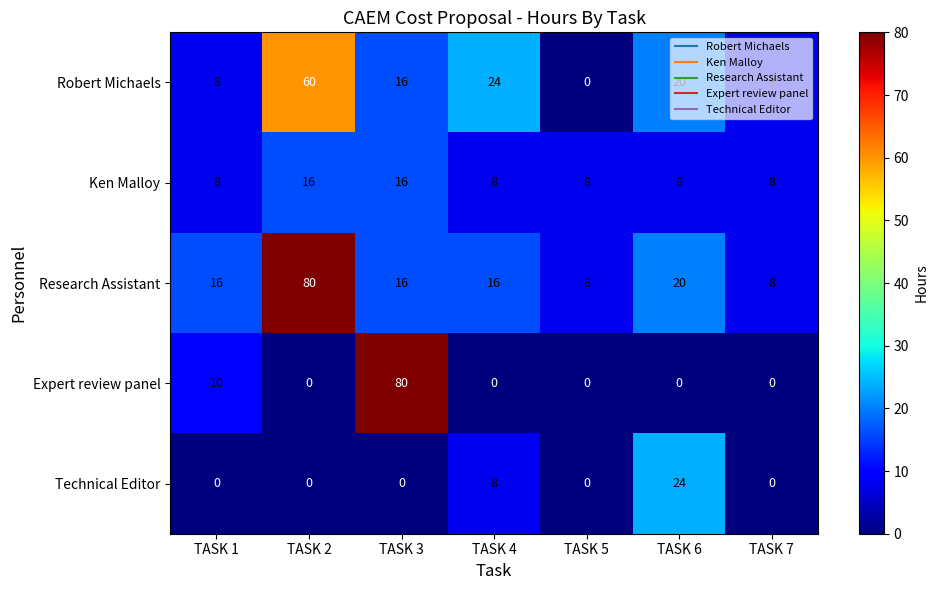

Count the number of categories in the chart.

7